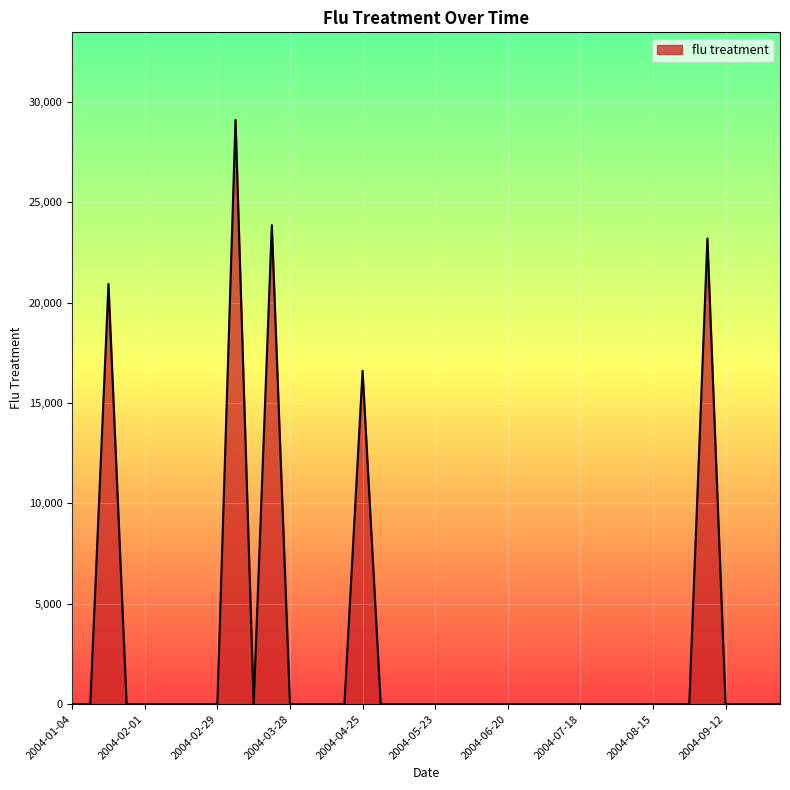

What is the maximum value shown in the chart?

29100.9